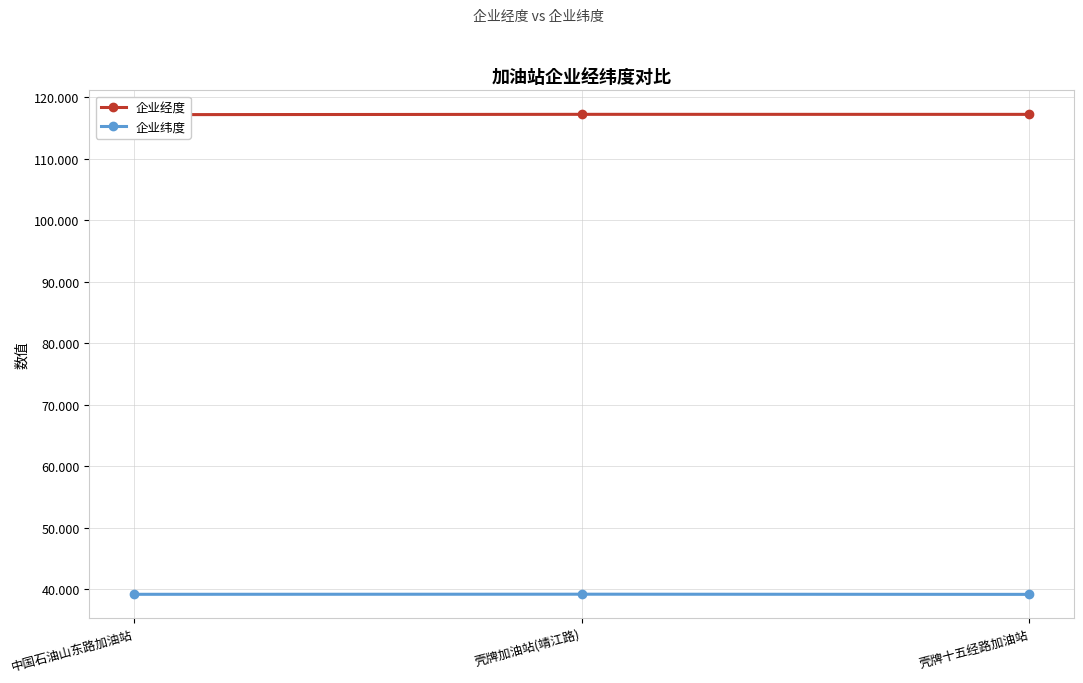

At which category is the sum across all series the highest?

壳牌加油站(靖江路)